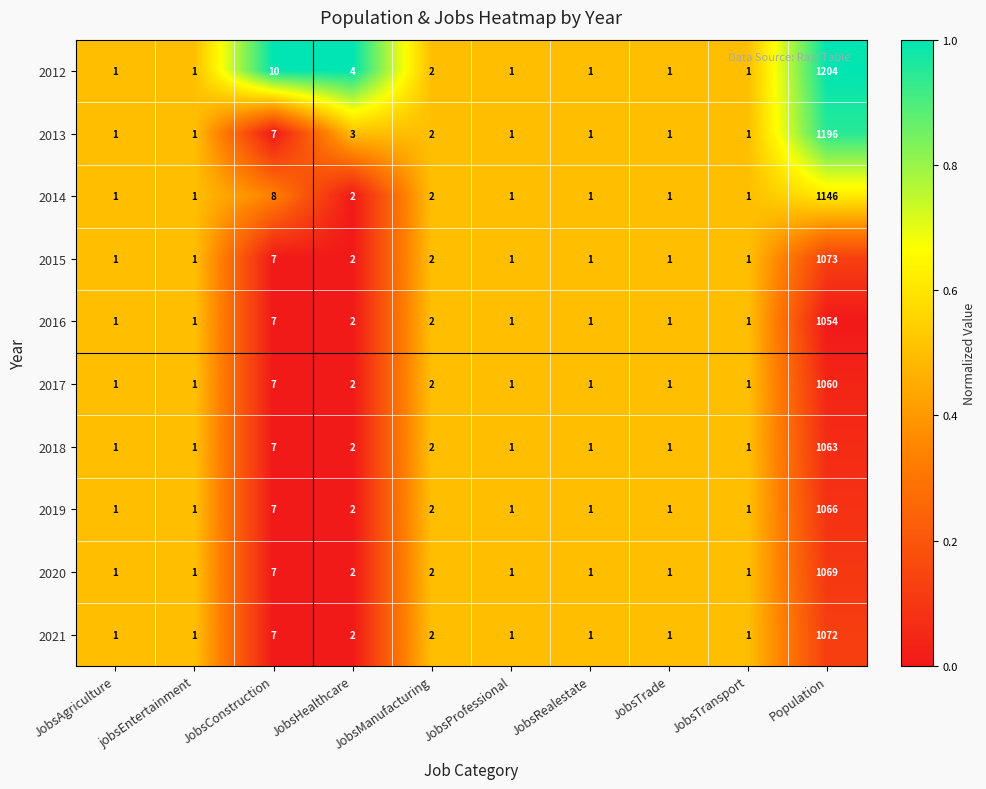

Which series has the largest range (max minus min)?

2012